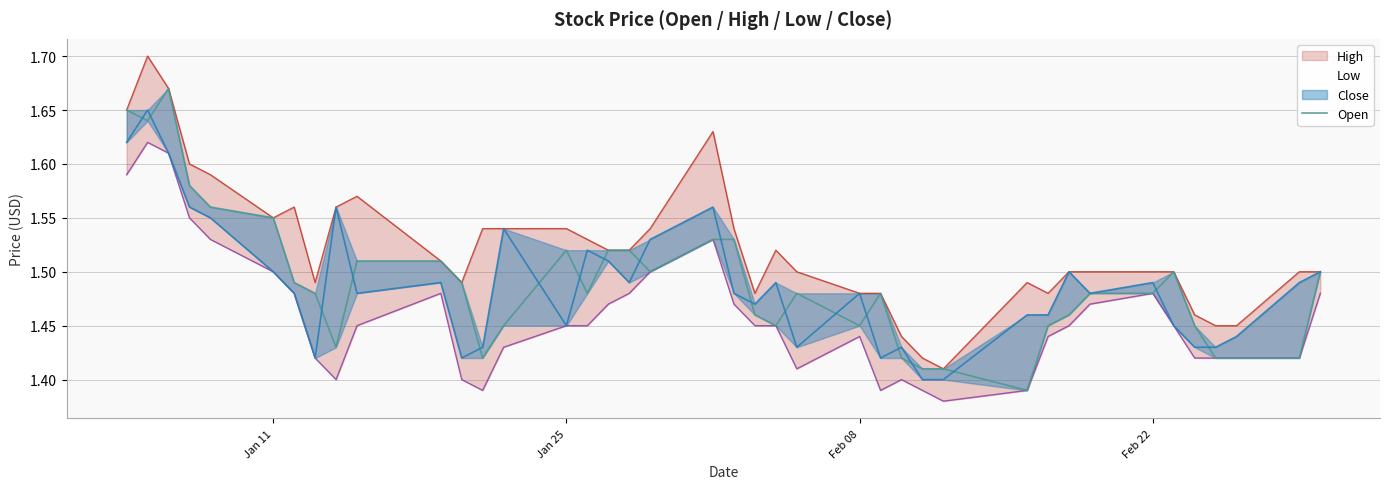

How many values are between 1 and 2?

40